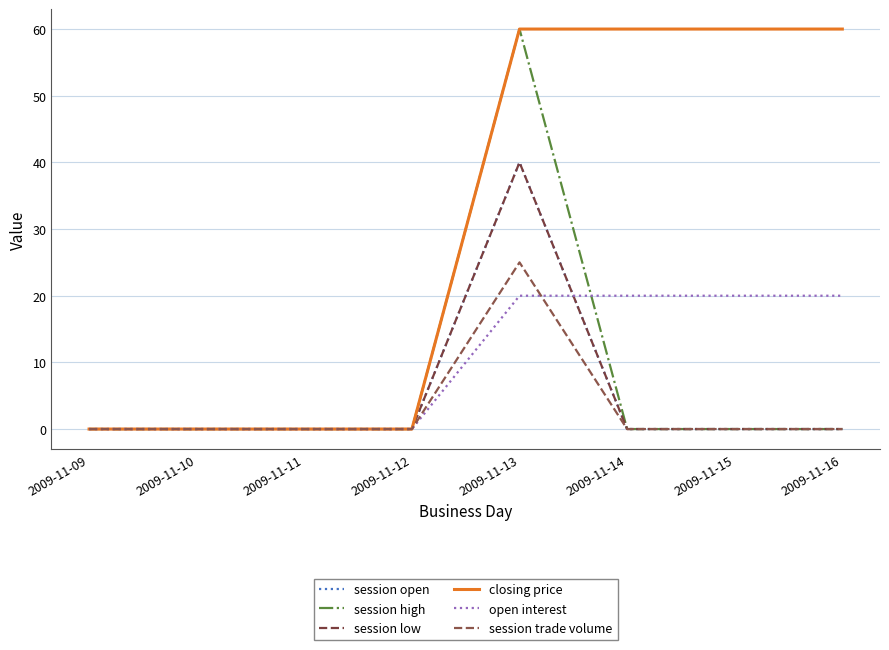

The value of session high at 2009-11-11 is 0. True or false?

True